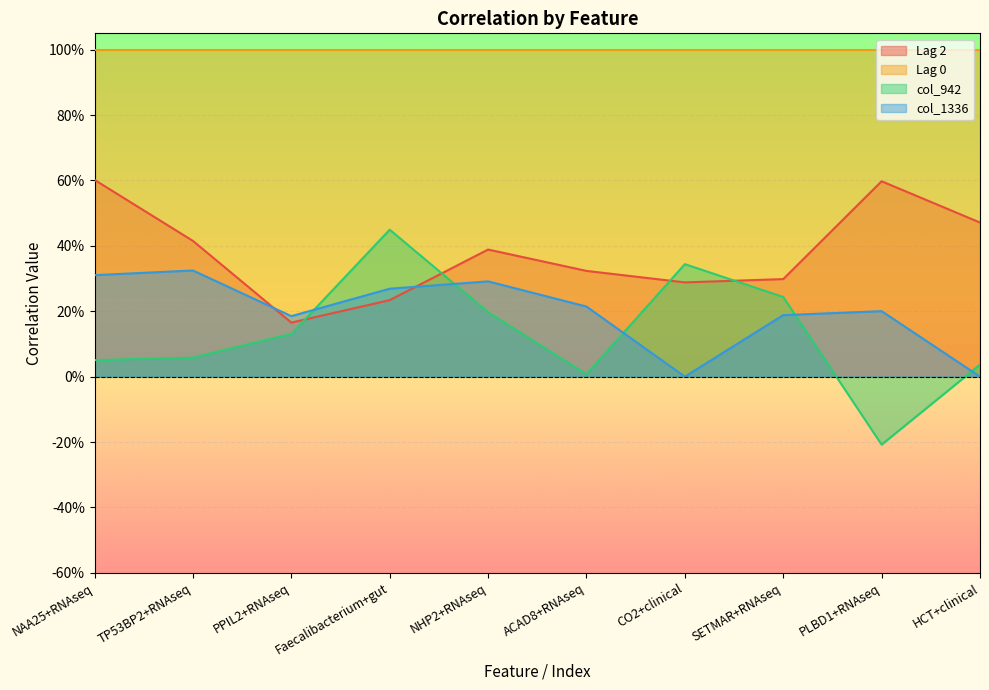

At which label is col_942 closest to 0?

ACAD8+RNAseq